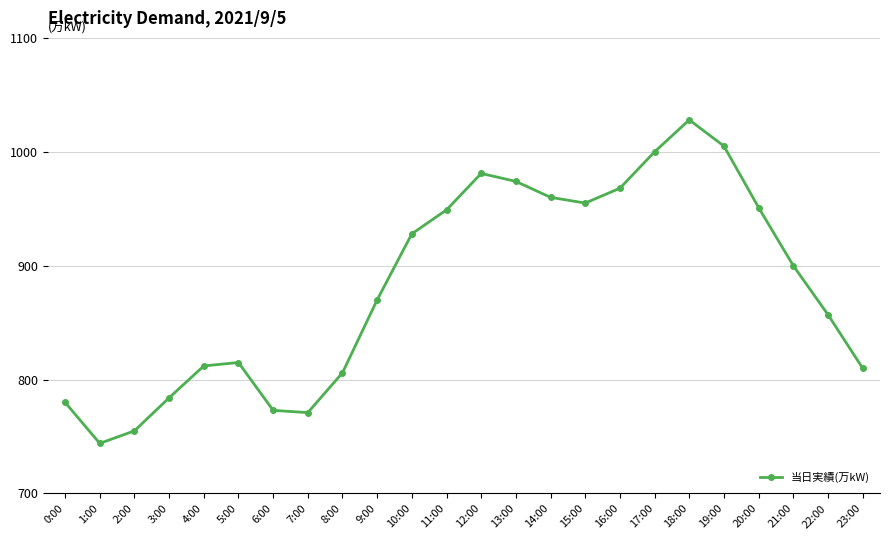

Reading left to right, transcribe all the data shown in this chart.

0:00=780	1:00=744	2:00=755	3:00=784	4:00=812	5:00=815	6:00=773	7:00=771	8:00=806	9:00=870	10:00=928	11:00=949	12:00=981	13:00=974	14:00=960	15:00=955	16:00=968	17:00=1000	18:00=1028	19:00=1005	20:00=951	21:00=900	22:00=857	23:00=810